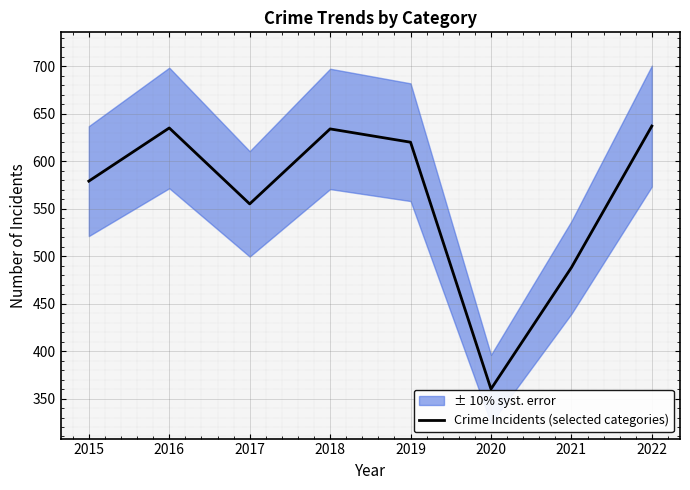

Which category has the highest value across all series?

2022